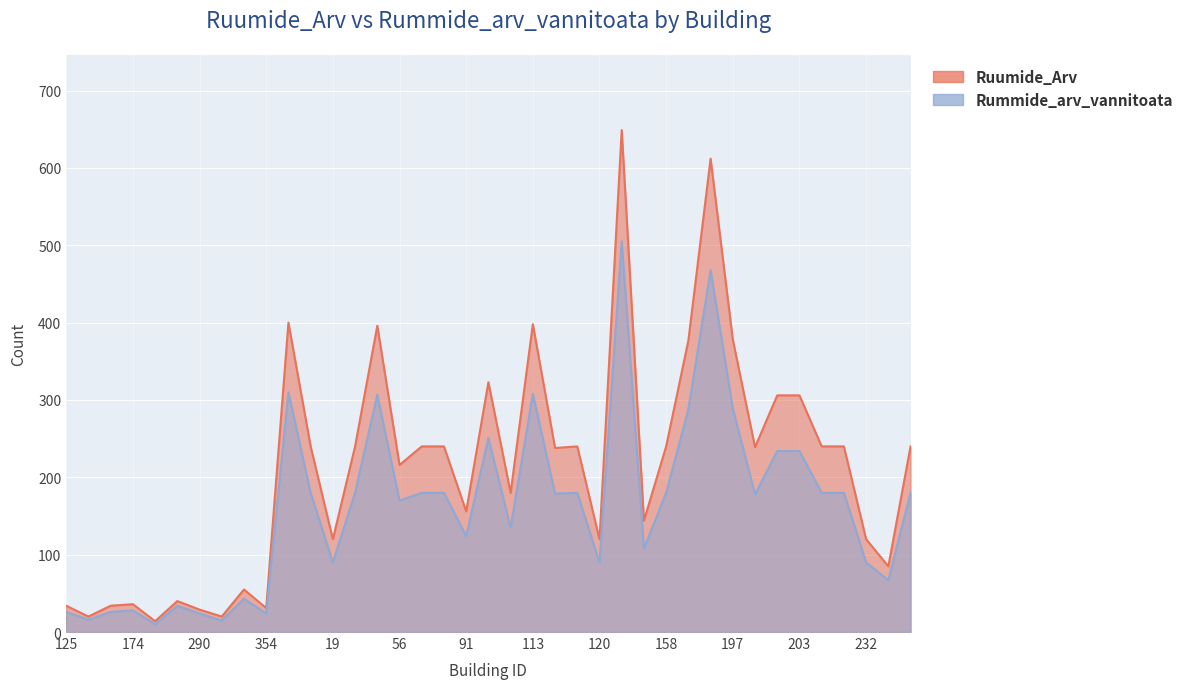

What position from the right is 92?

20